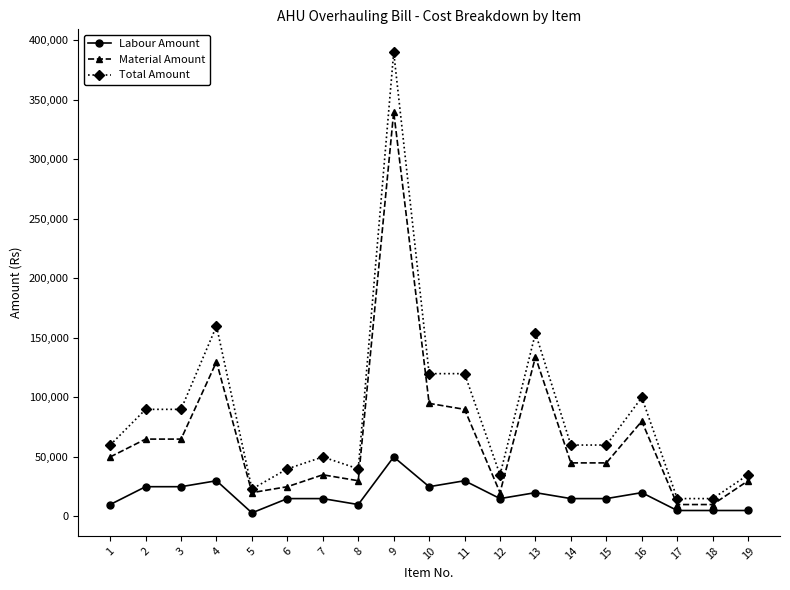

What is the difference between the highest and lowest values at 14?

45000